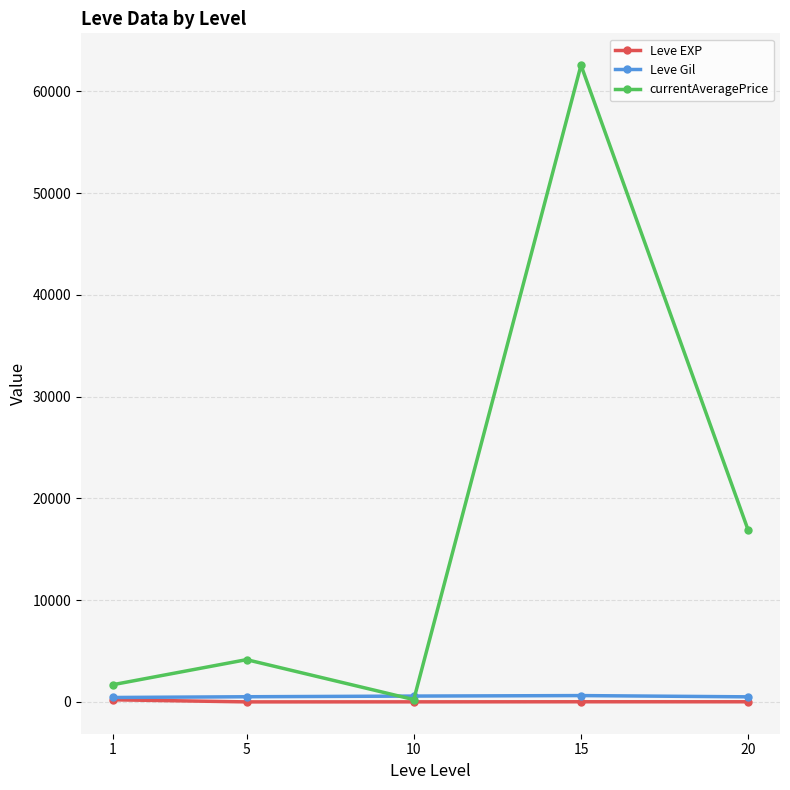

Between 15 and 20, which series saw the biggest shift?

currentAveragePrice